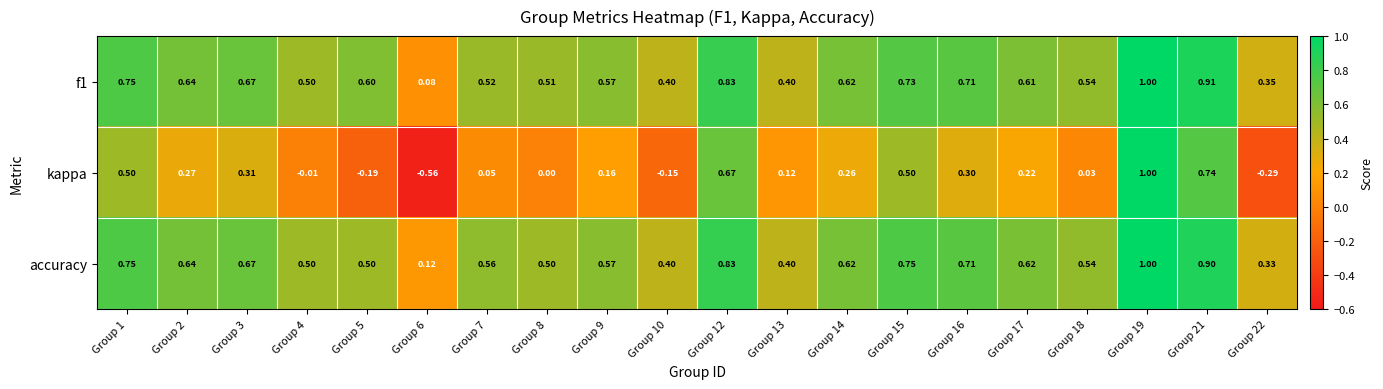

Which series has the widest spread of values?

kappa